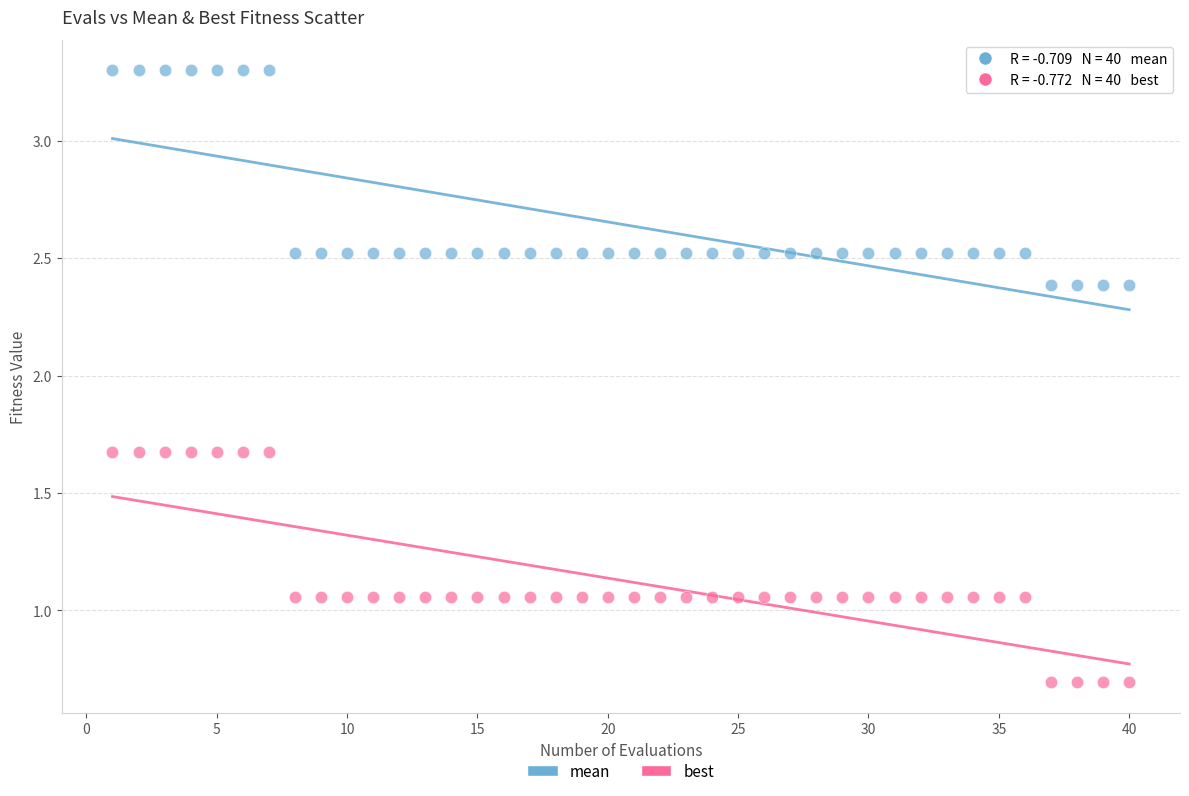

What are all the series names shown in the legend?

mean, best